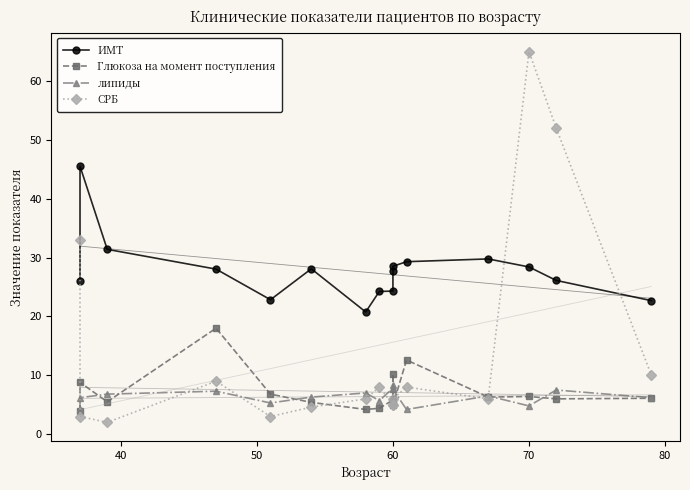

Count the number of data series in this chart.

4